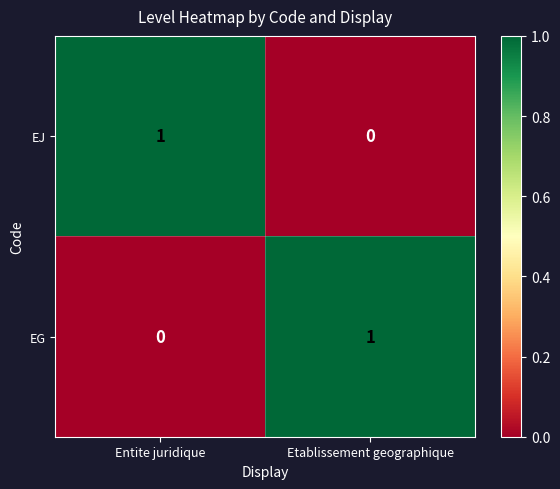

Is the value of EJ at Entite juridique greater than the value of EG at Entite juridique?

Yes